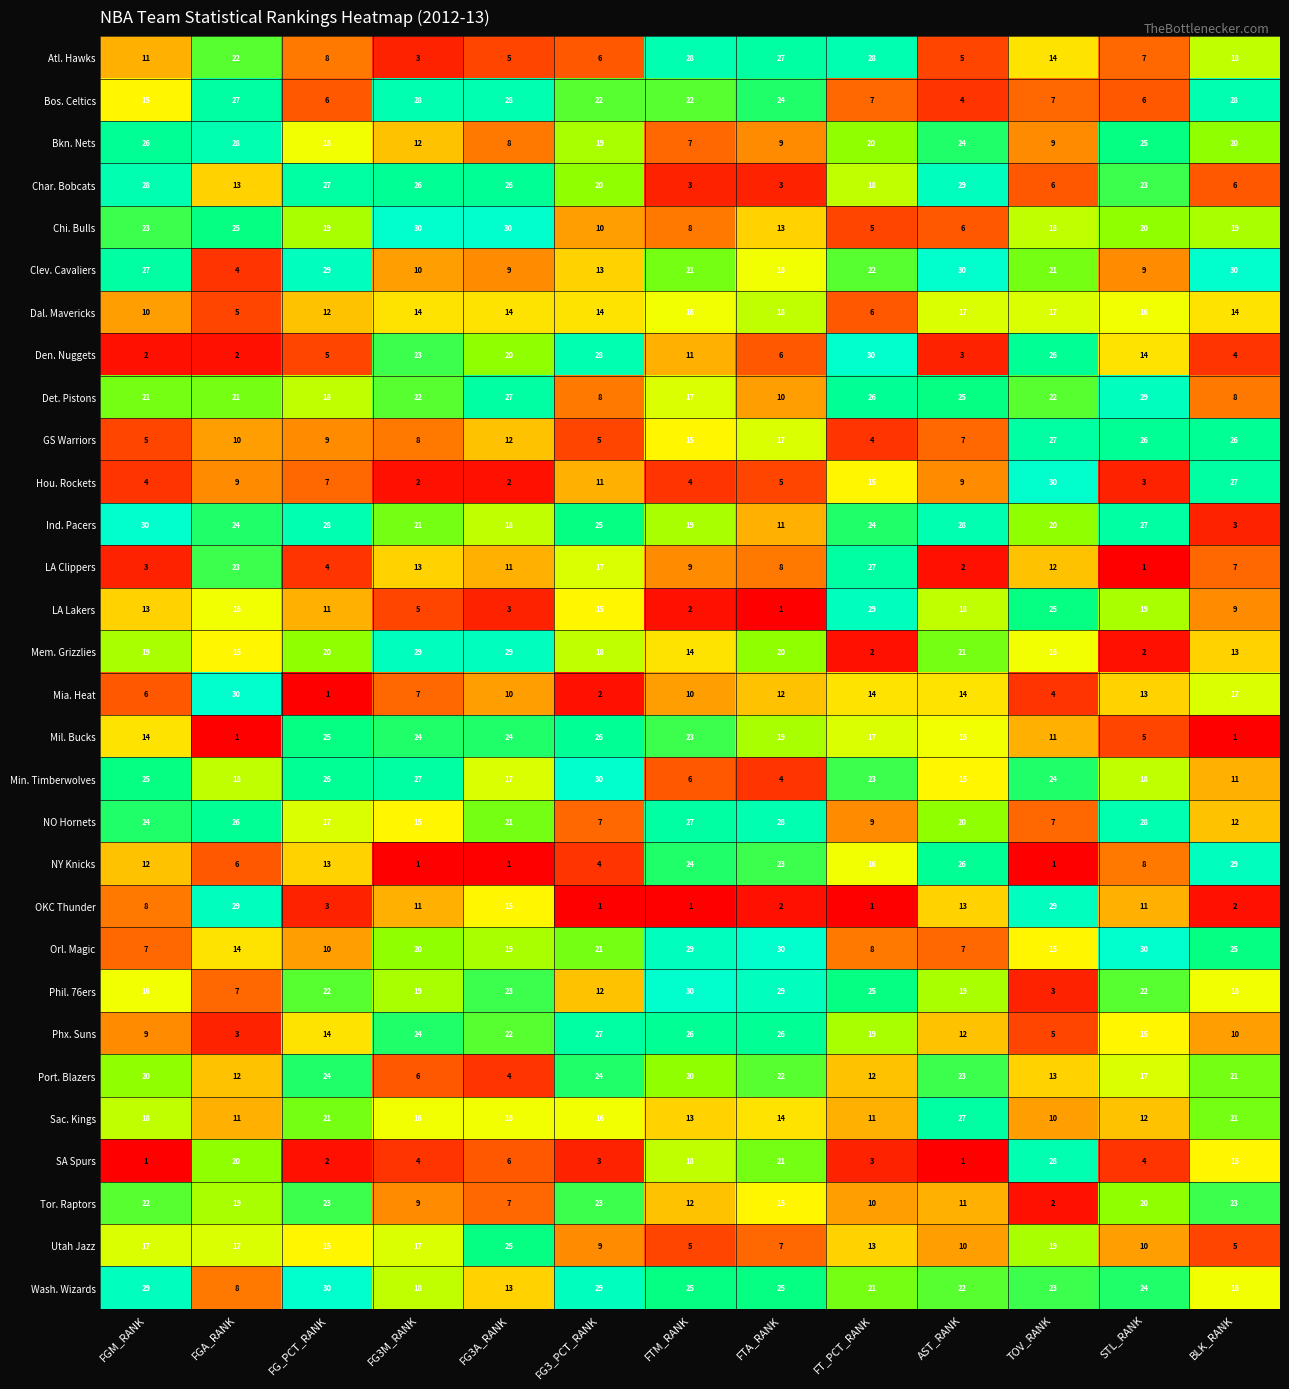

Which series changed the most between FGM_RANK and FG3M_RANK?

Den. Nuggets